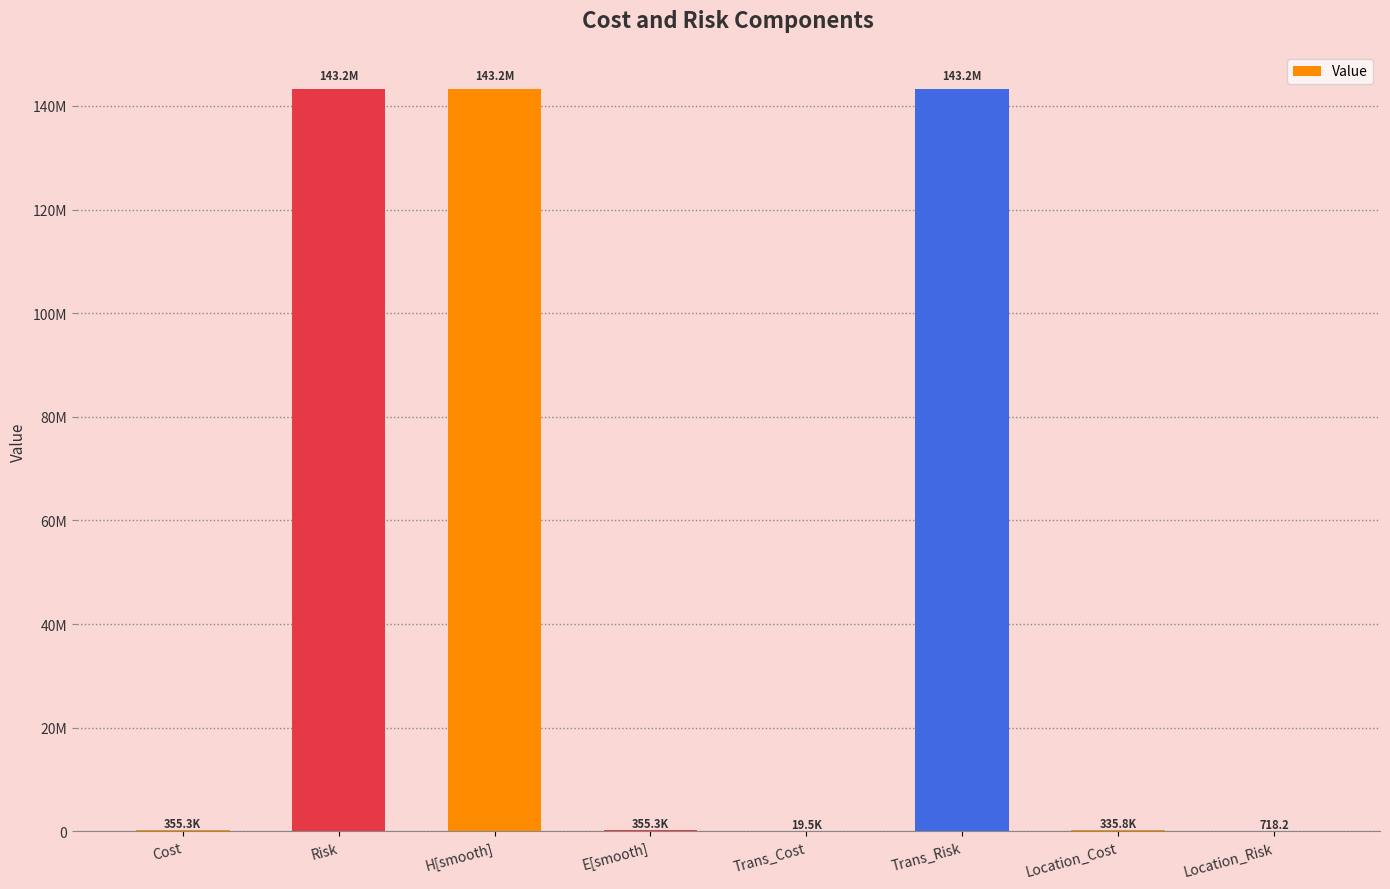

Are the bars horizontal?

No